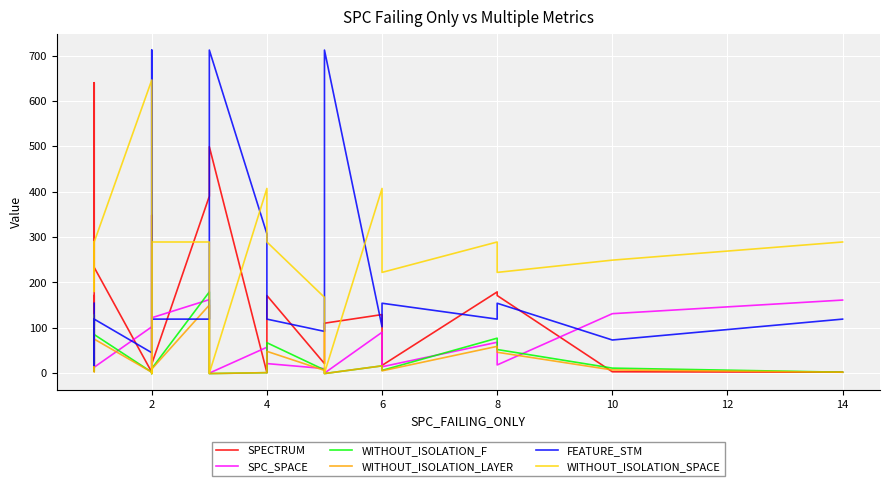

Which series has the largest range (max minus min)?

FEATURE_STM